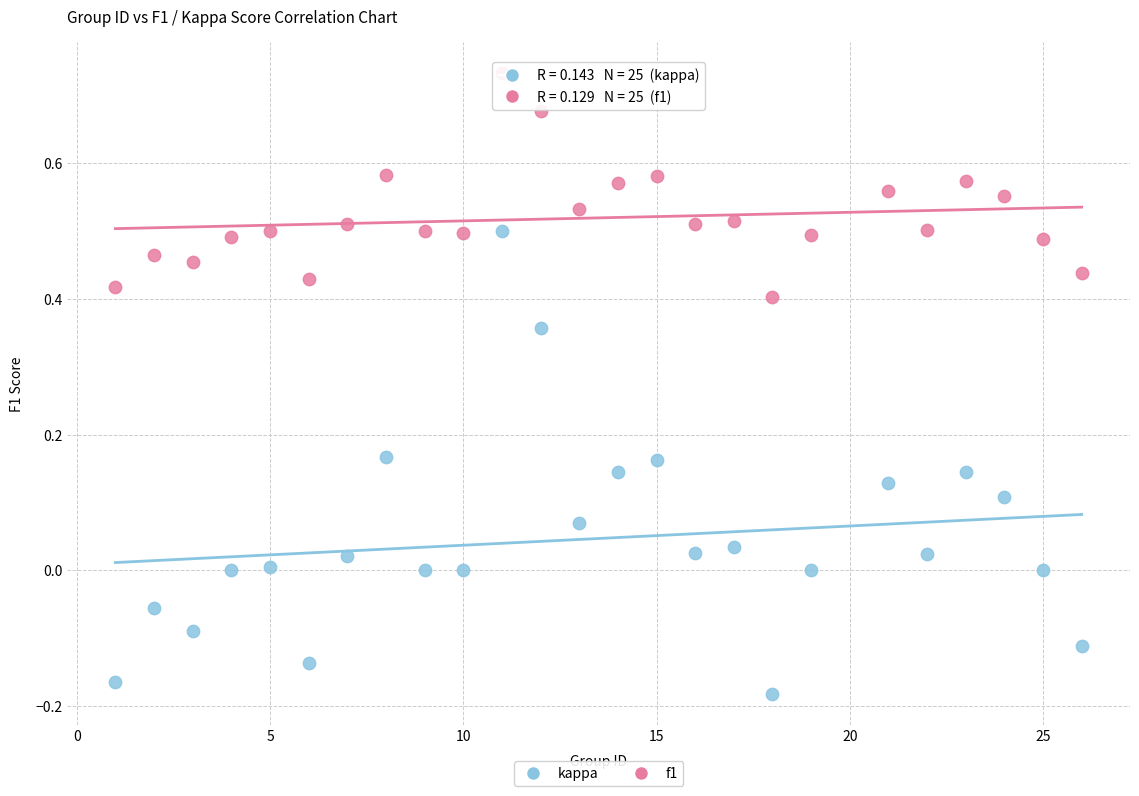

Which series has the widest spread of Y values?

kappa